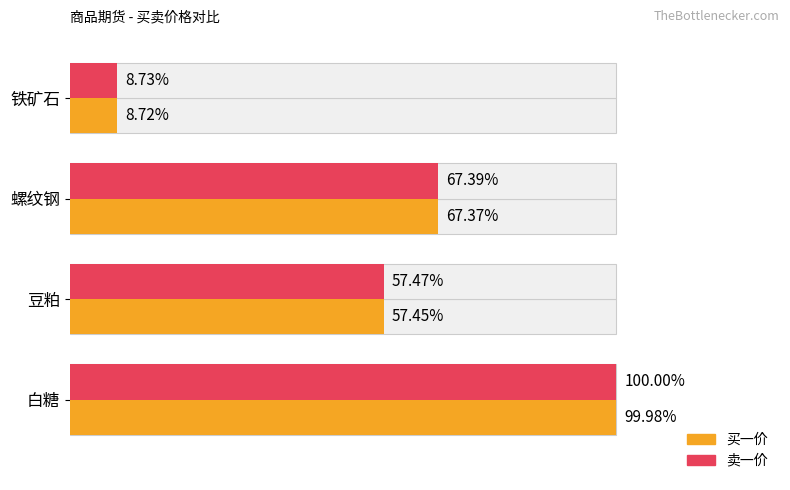

How many data points does each series have?

4